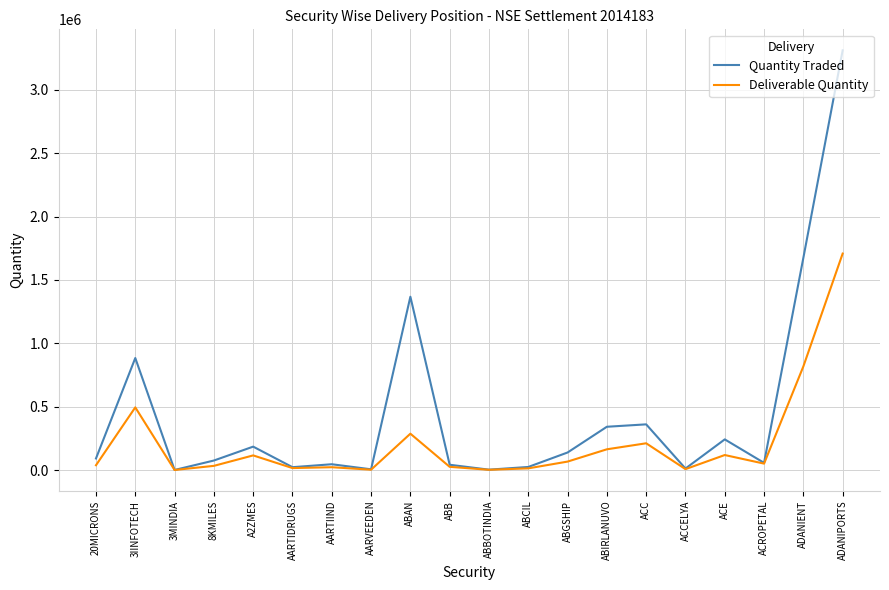

What is the spread (max minus min) of values at 3IINFOTECH?

389253